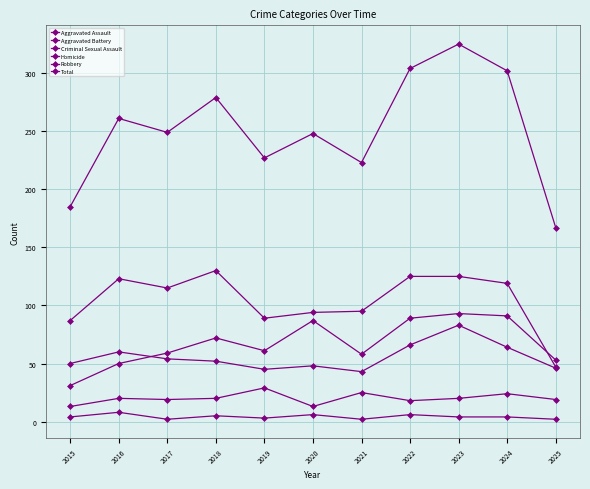

Is it true that Aggravated Battery equals 67 at 2021?

False